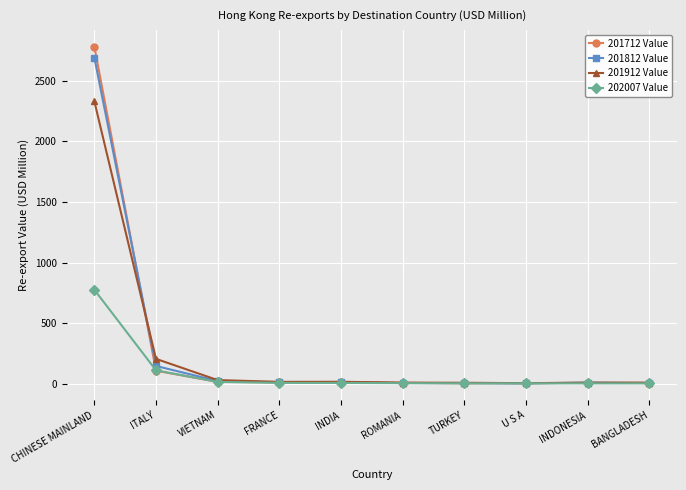

How many lines are shown in the chart?

4